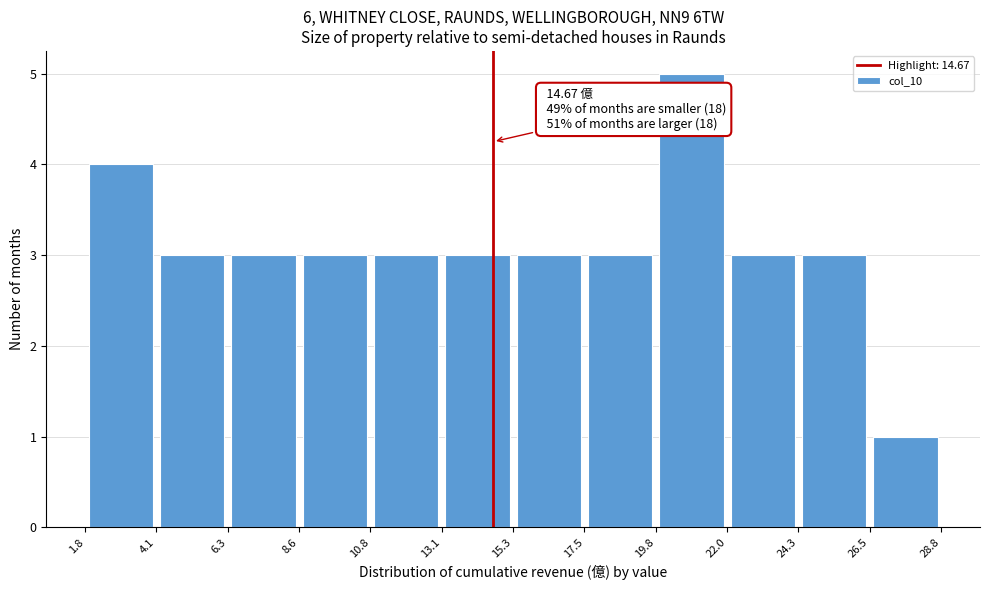

Over which range of the x-axis is the bar tallest?

19.8 to 22.0